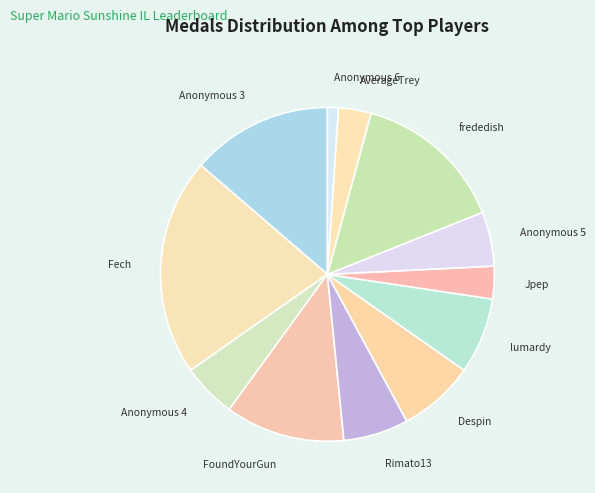

Does frededish account for over 50% of the chart?

No